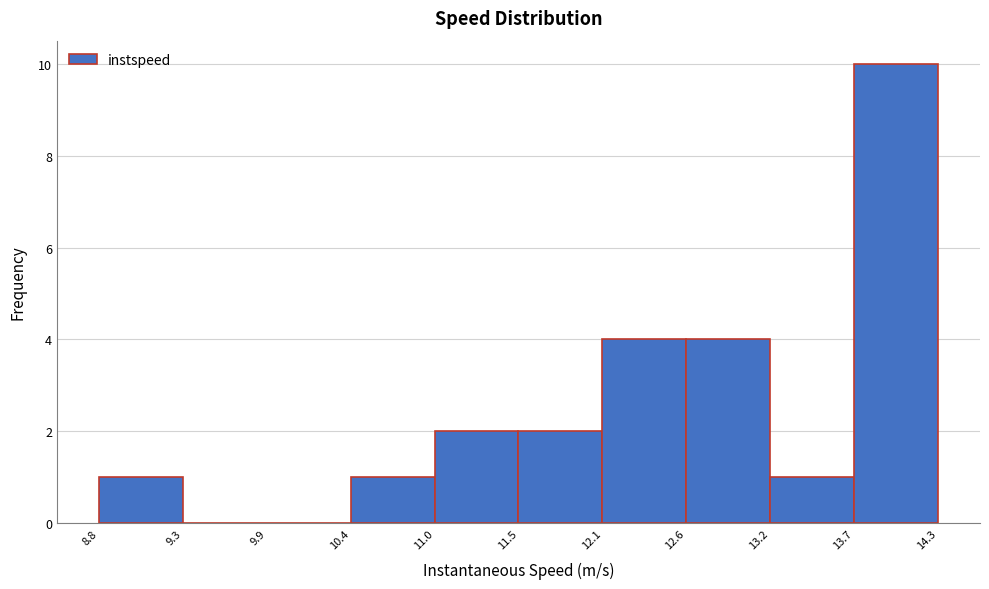

Reading left to right, transcribe this chart: for each bar, give the range it covers on the x-axis and its height. The values are not printed on the chart, so give them approximately, as read against the axis.

8.8 to 9.3: 1
9.3 to 9.9: 0
9.9 to 10.4: 0
10.4 to 11.0: 1
11.0 to 11.5: 2
11.5 to 12.1: 2
12.1 to 12.6: 4
12.6 to 13.2: 4
13.2 to 13.7: 1
13.7 to 14.3: 10